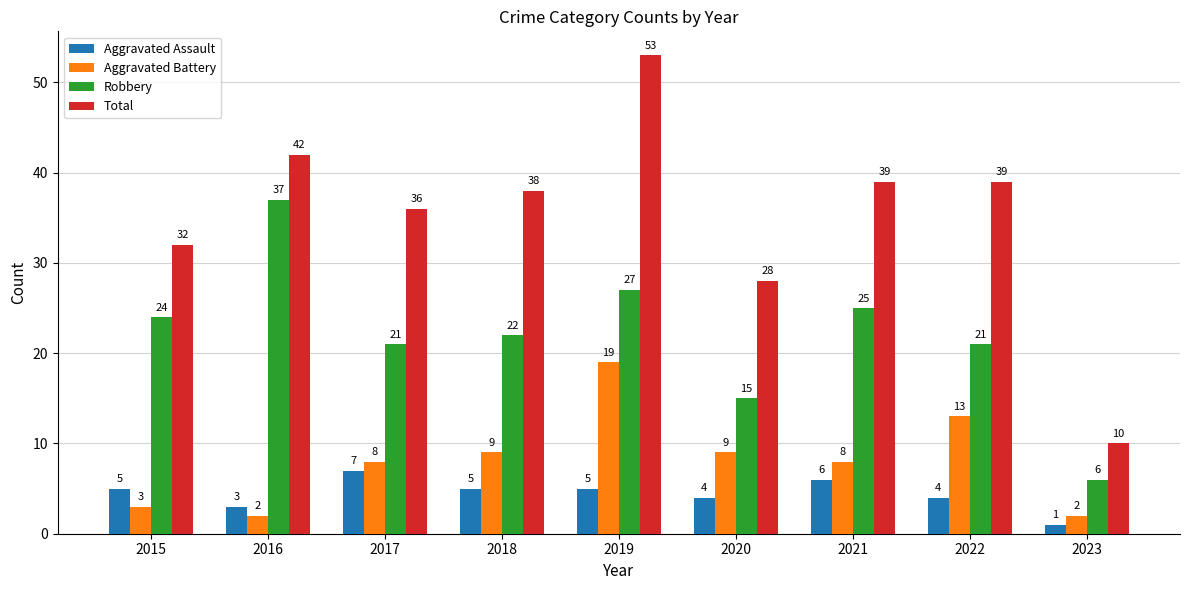

At which label does Total first exceed 38?

2016